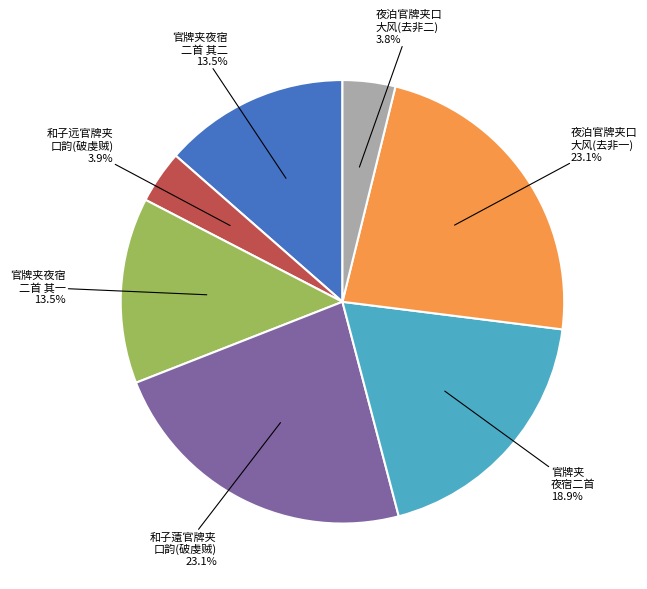

Does any single category account for the majority?

No